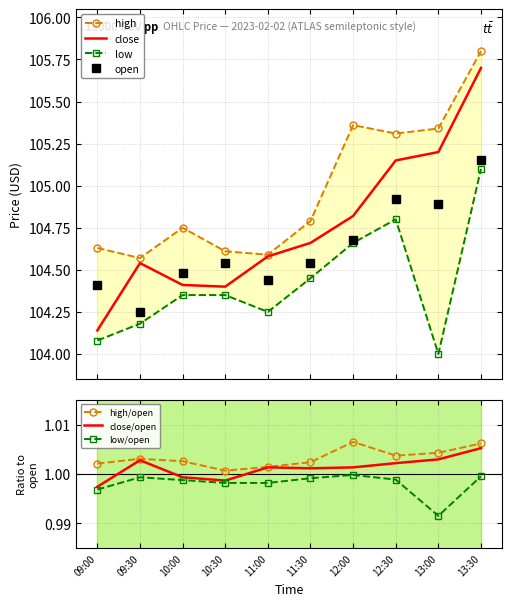

At which category is the sum across all series the highest?

13:30